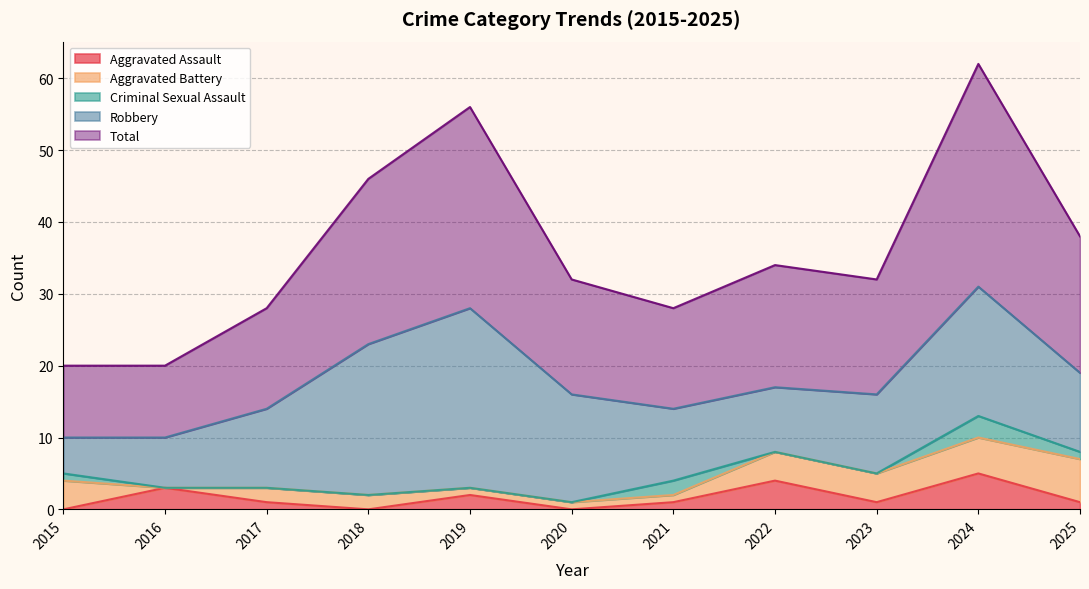

True or false: Robbery and Total cross at least once.

False